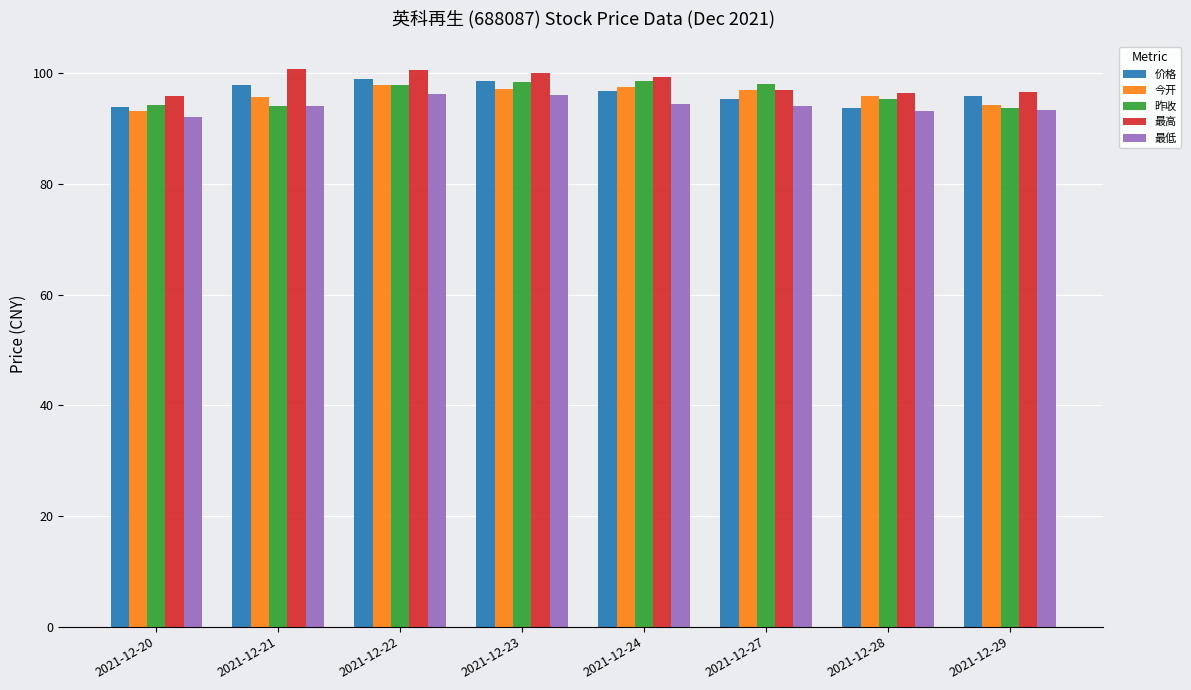

What is the highest value of the 最低 series?

96.2